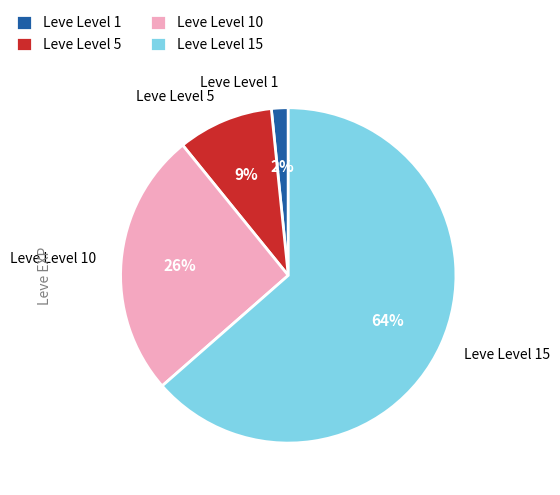

How many segments does this pie chart have?

4